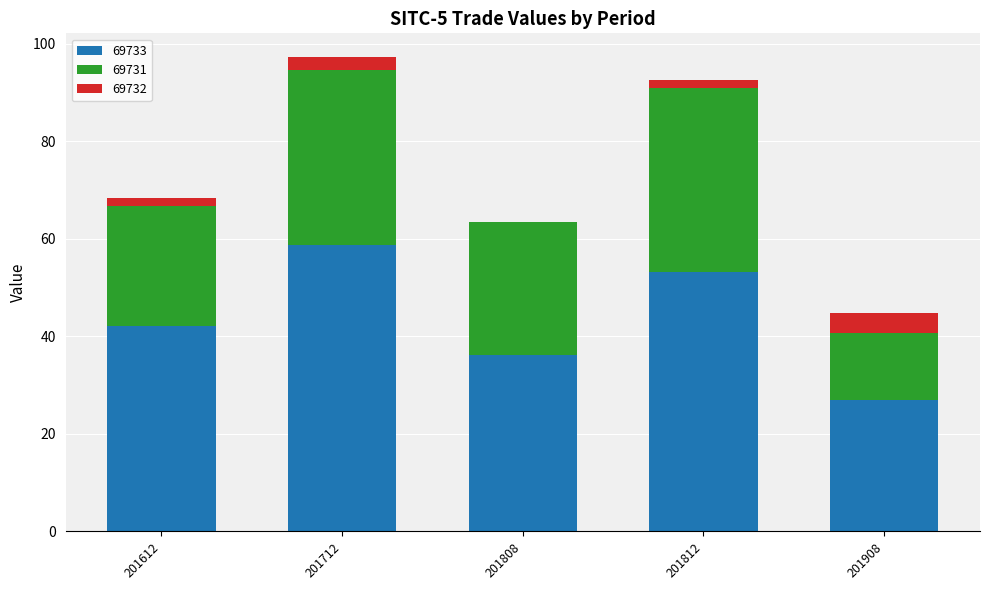

What is the sum of all 69733 values?

217.1